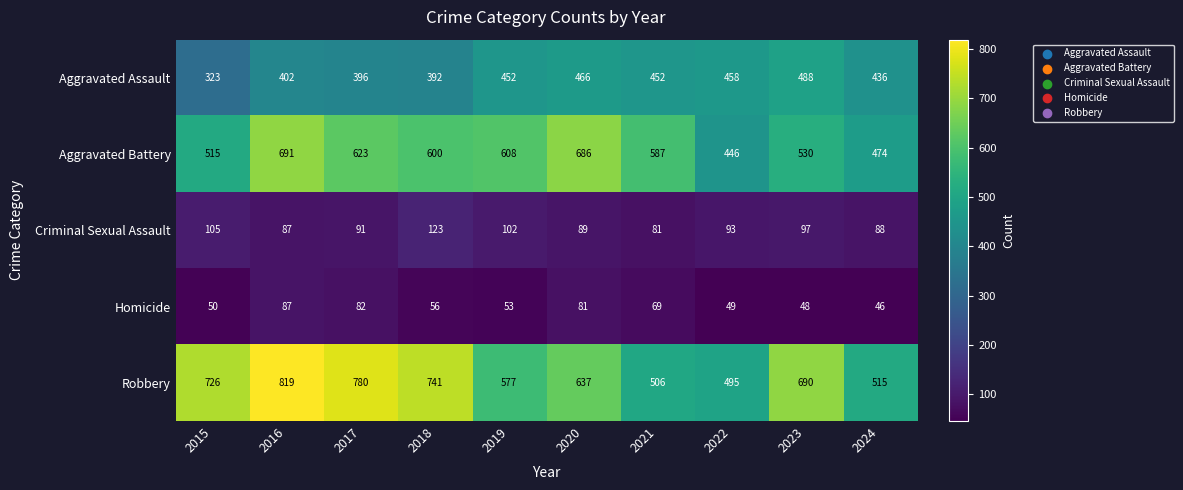

Is it true that Aggravated Battery equals 623 at 2017?

True